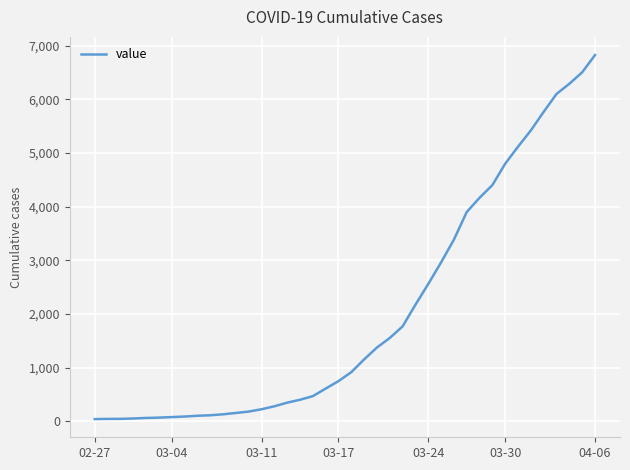

What is the difference between the maximum and minimum values?

6781